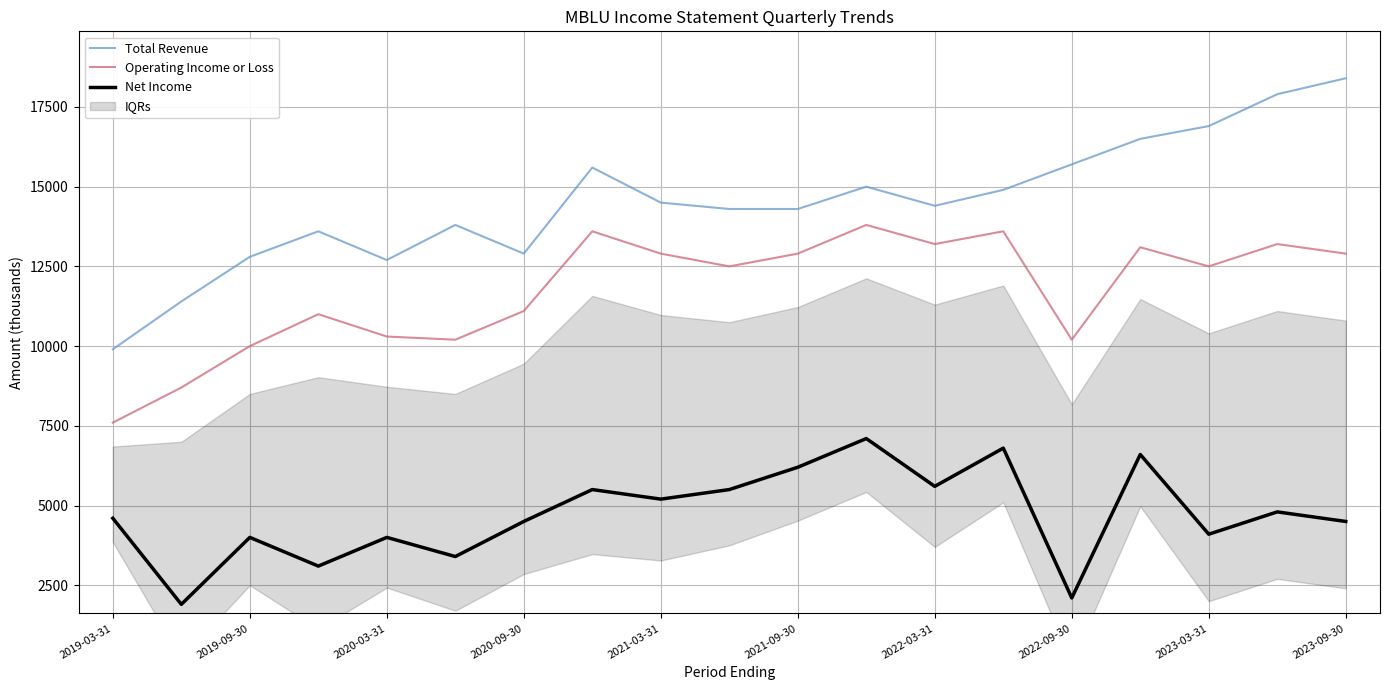

How many distinct data groups are displayed?

3